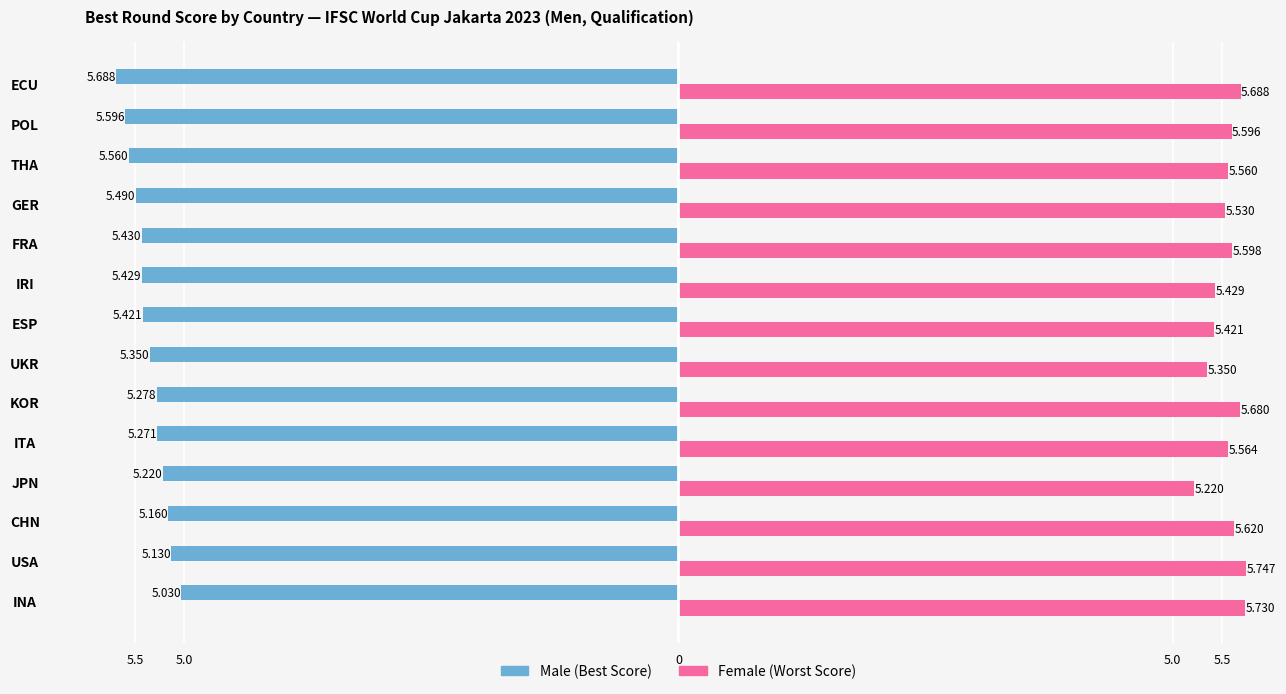

Is it true that Male equals -7.7 at POL?

False